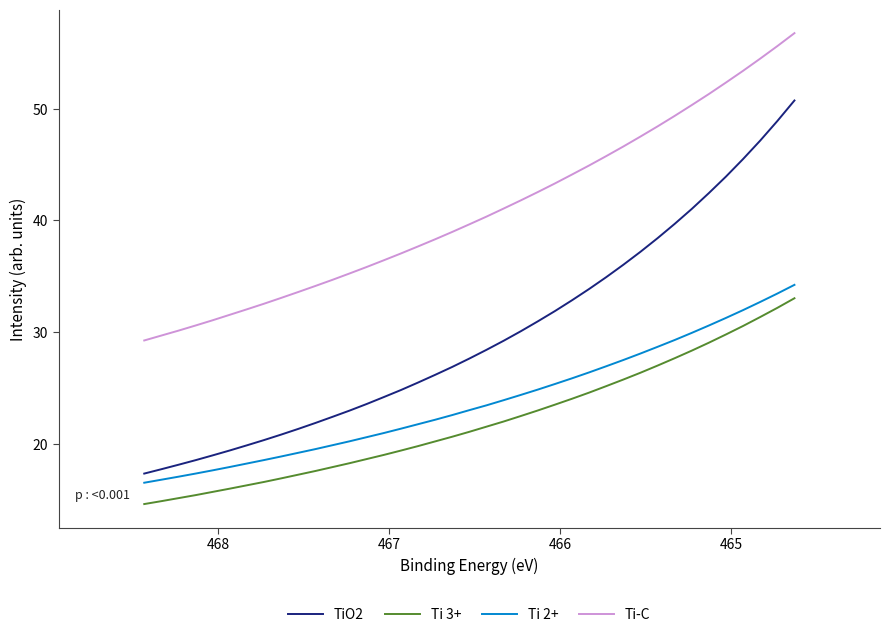

Does the chart have visible grid lines?

No